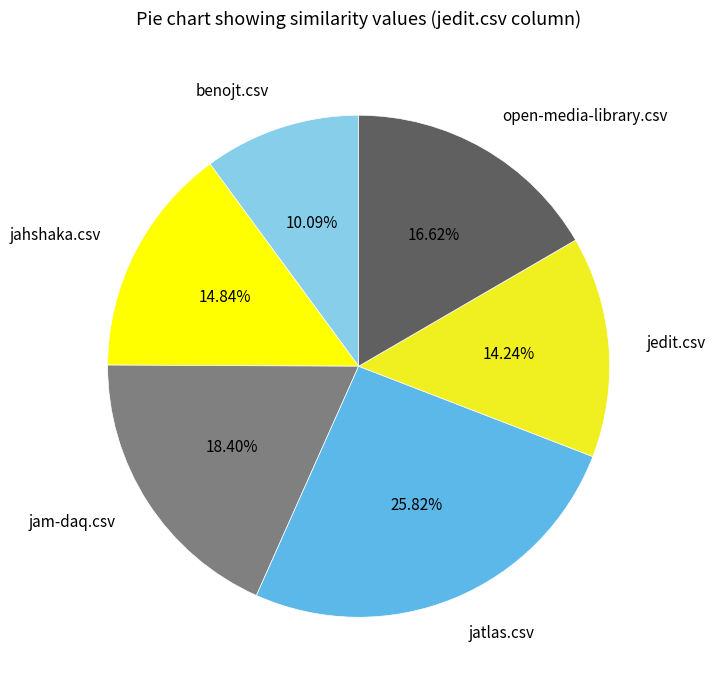

The jatlas.csv slice represents 21% of the pie. True or false?

False